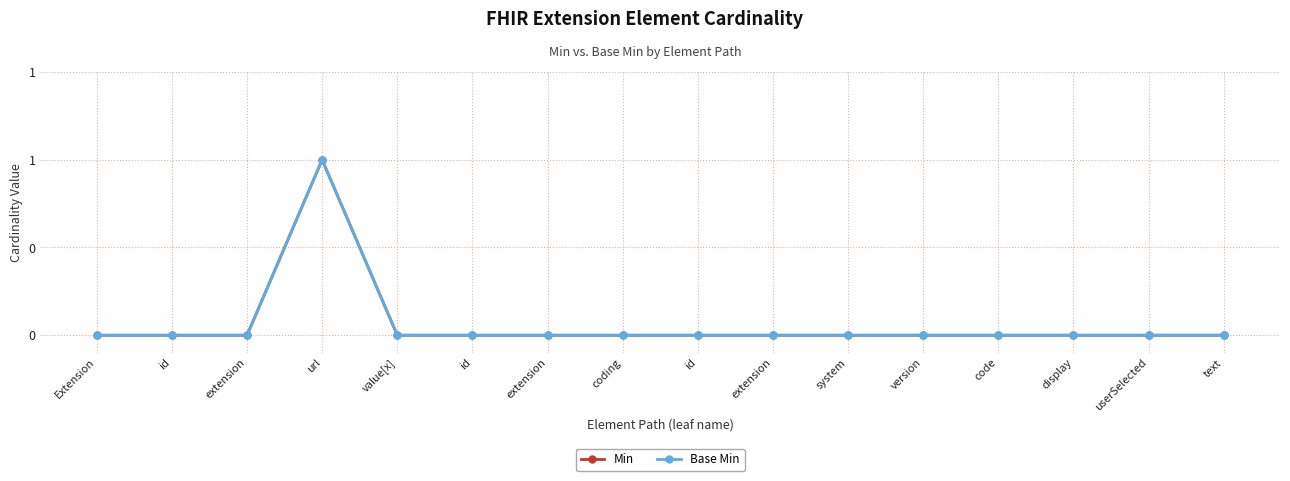

What is the sum of all Min values?

1